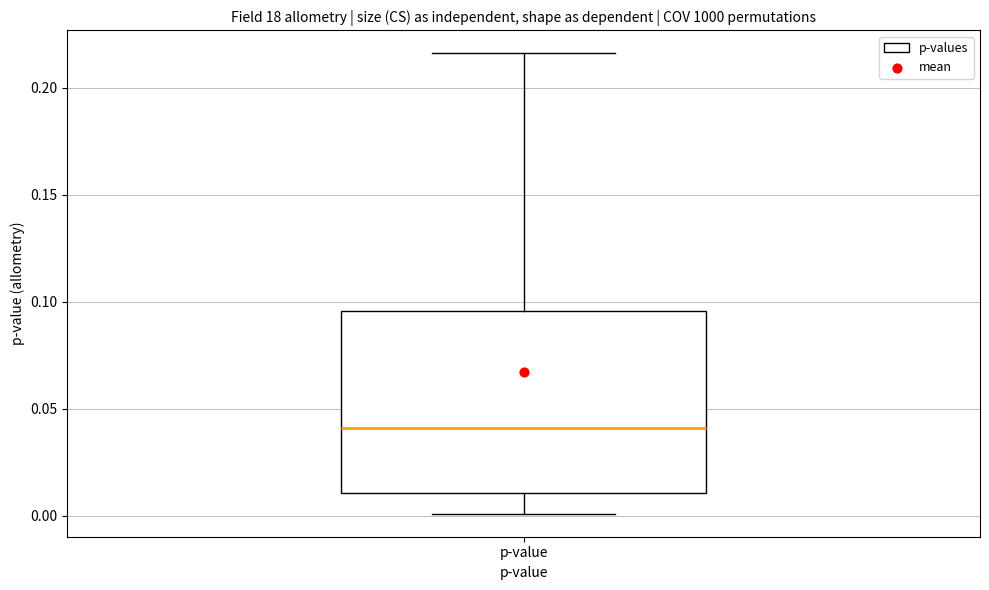

Read this box plot against the y-axis: the position of the median line, the range covered by the box, and the ends of both whiskers. The values are not printed on the chart, so give them approximately, as read against the axis.

median 0.040, box 0.010 to 0.095, whiskers 0.000 to 0.215